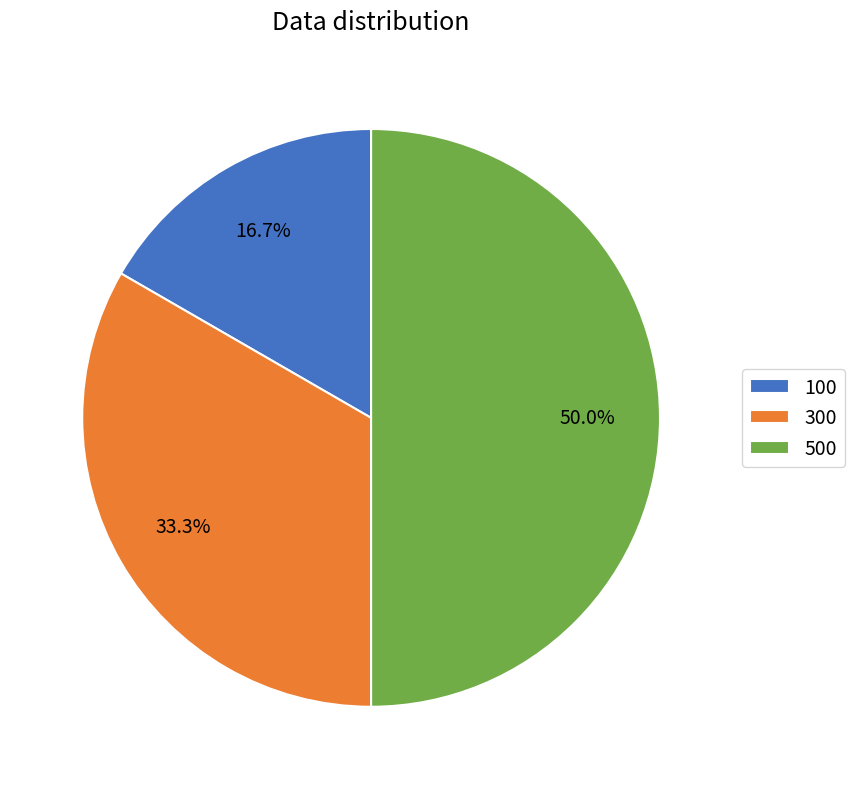

Does 100 represent more than half of the total?

No